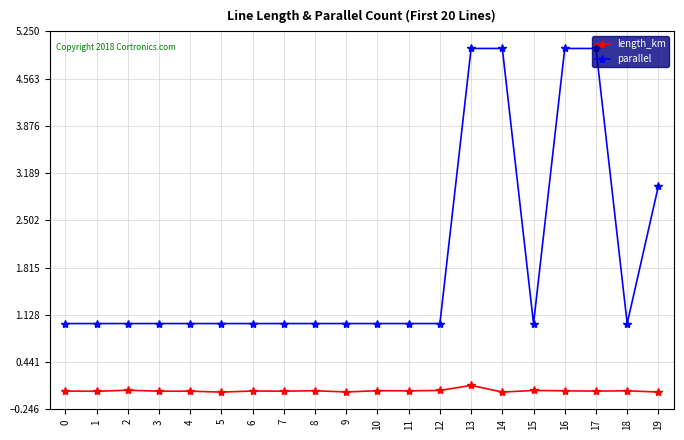

What is the approximate value of parallel at 13?

5.0